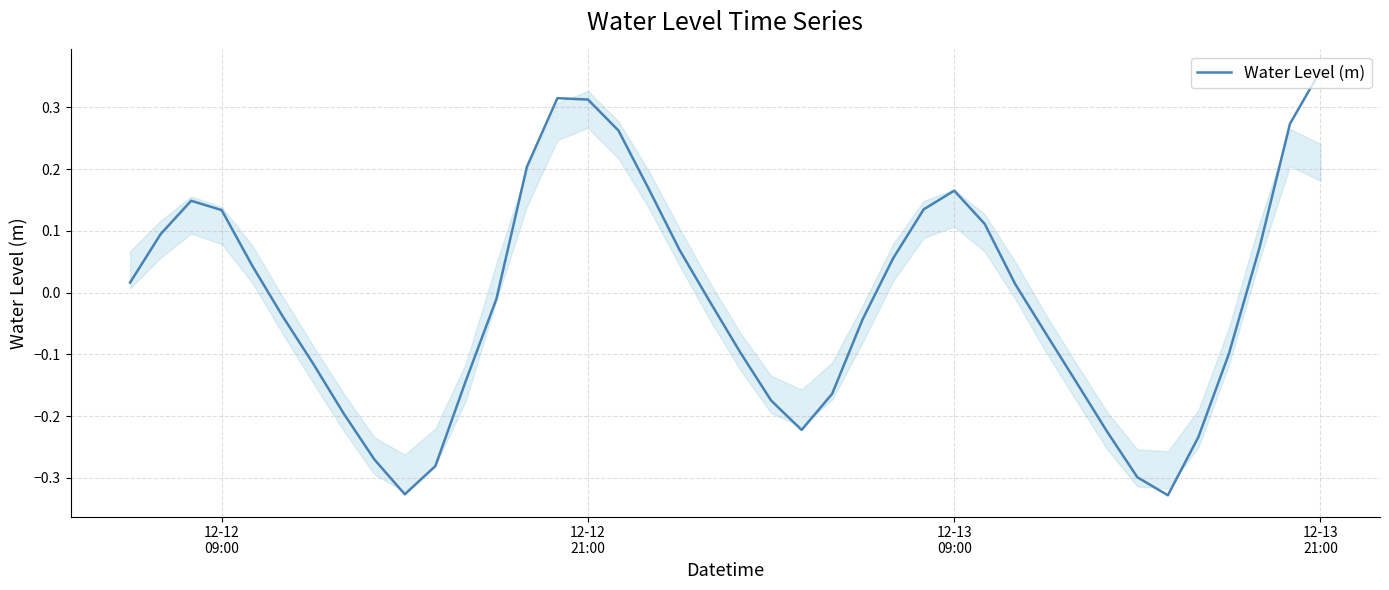

What is the difference between the maximum and minimum values?

0.7